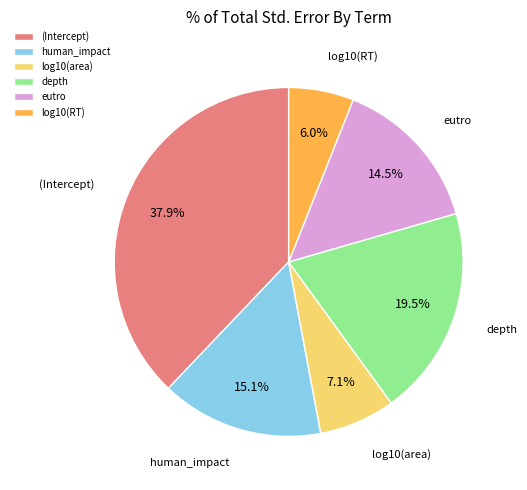

Which category has the biggest portion of the pie?

(Intercept)